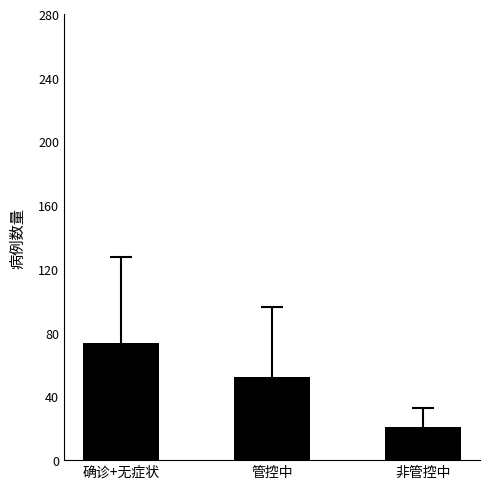

Where does the data first go above 52?

确诊+无症状